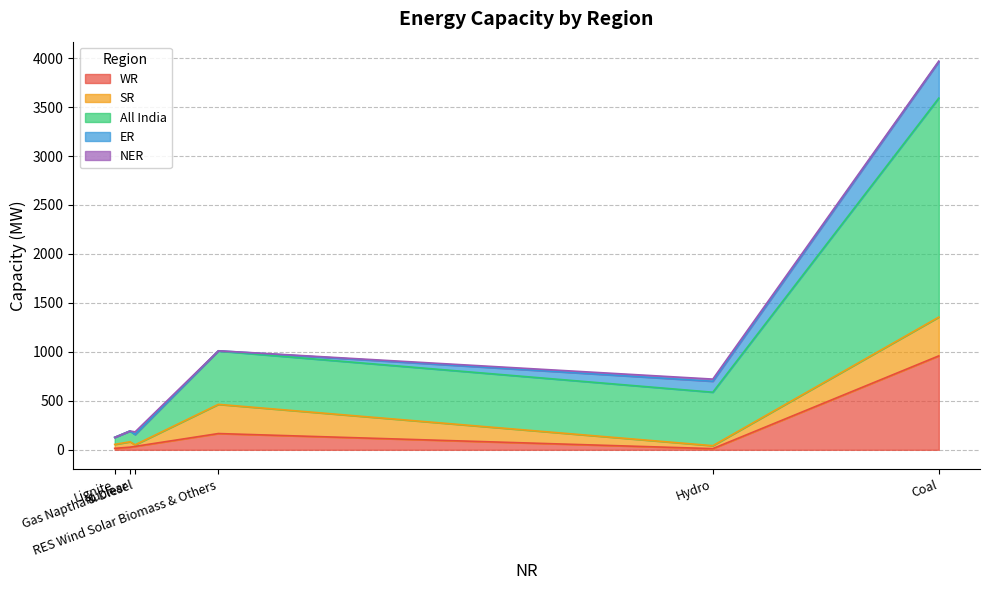

What is the highest value of the WR series?

959